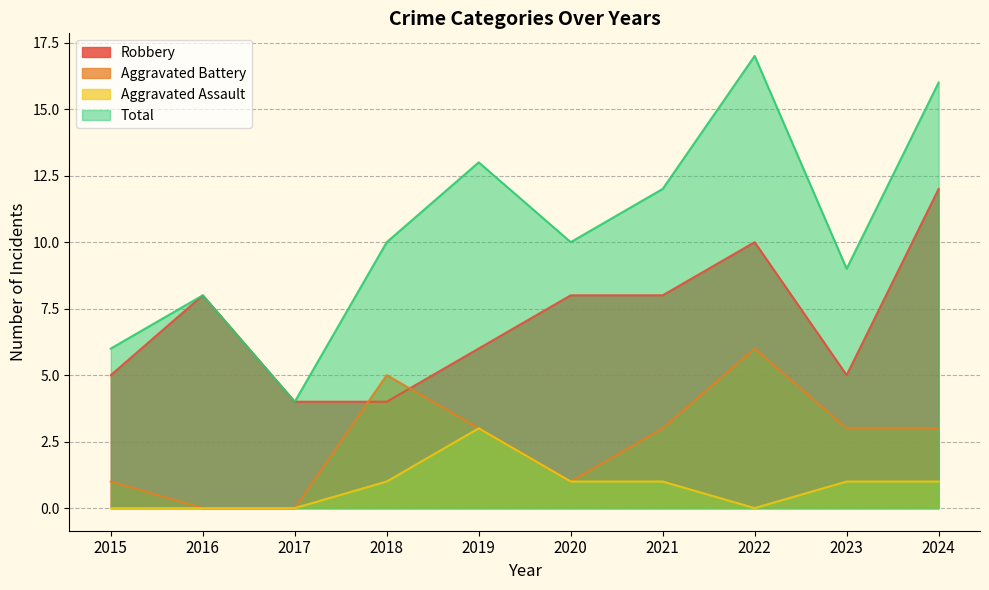

What is the sum of all Robbery values?

70